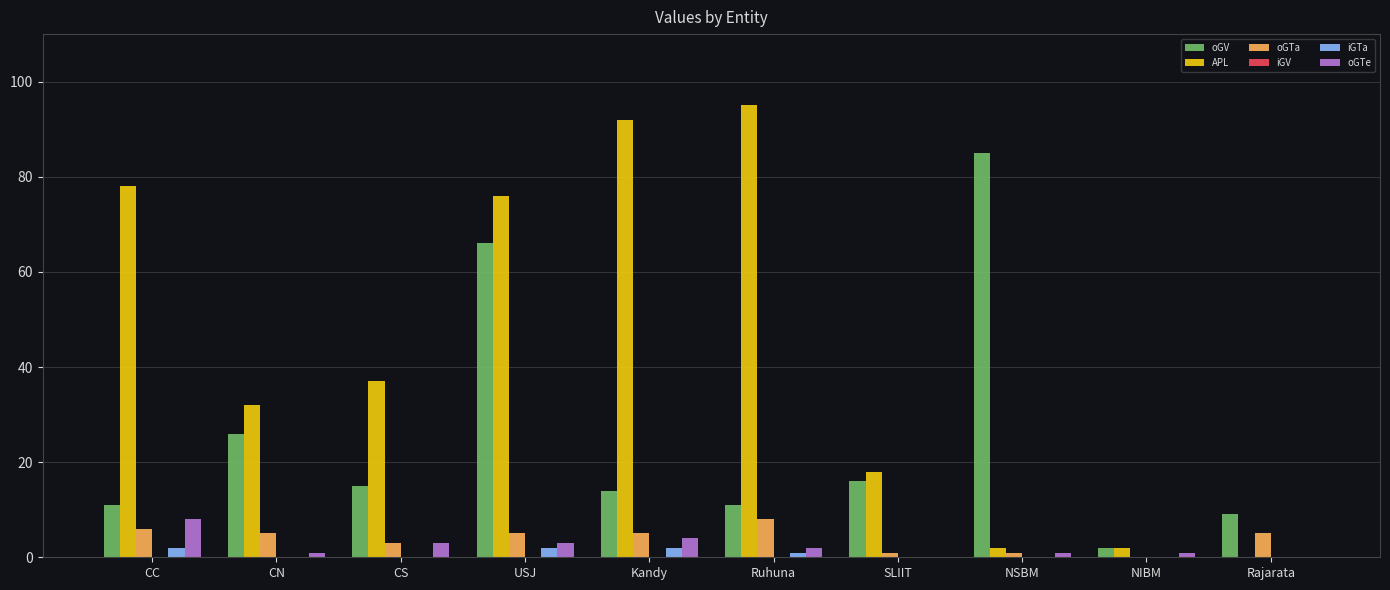

What is the total value across all series at CC?

105